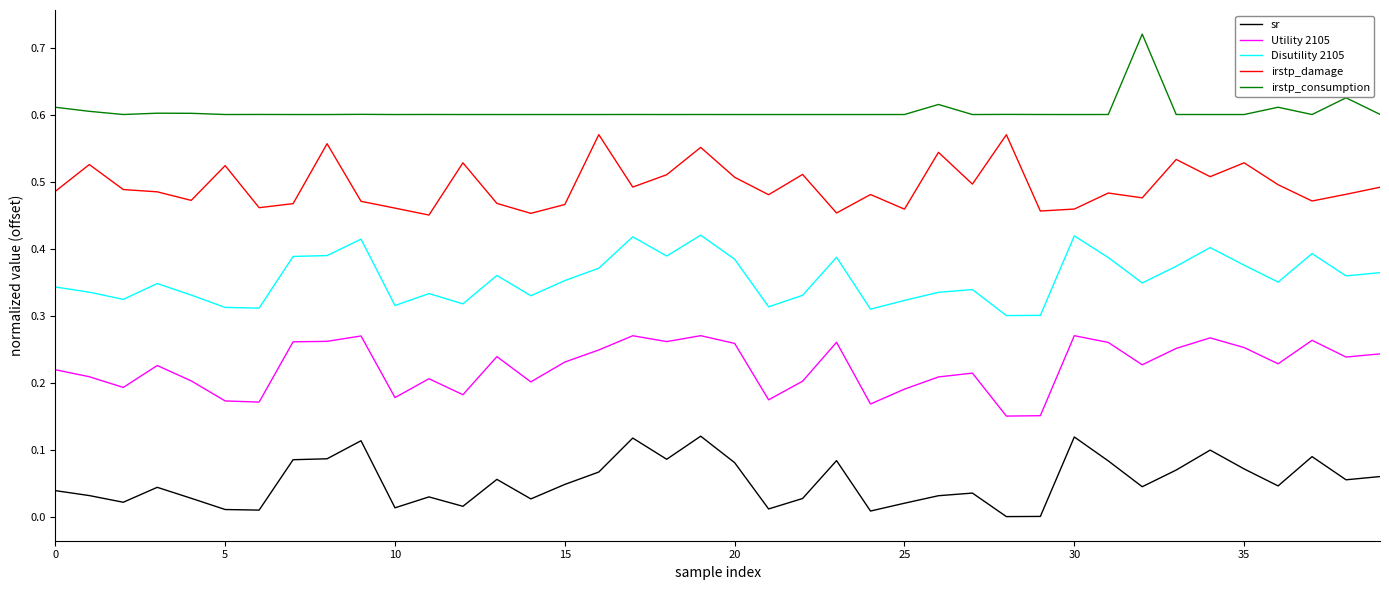

Which series has the largest total across all categories?

irstp_consumption